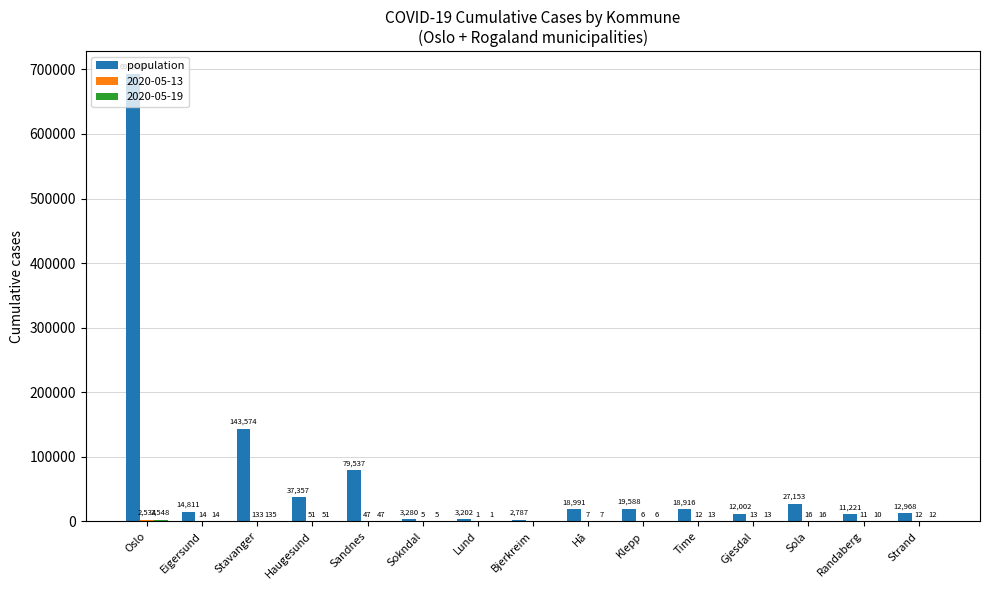

What is the greatest value displayed?

693494